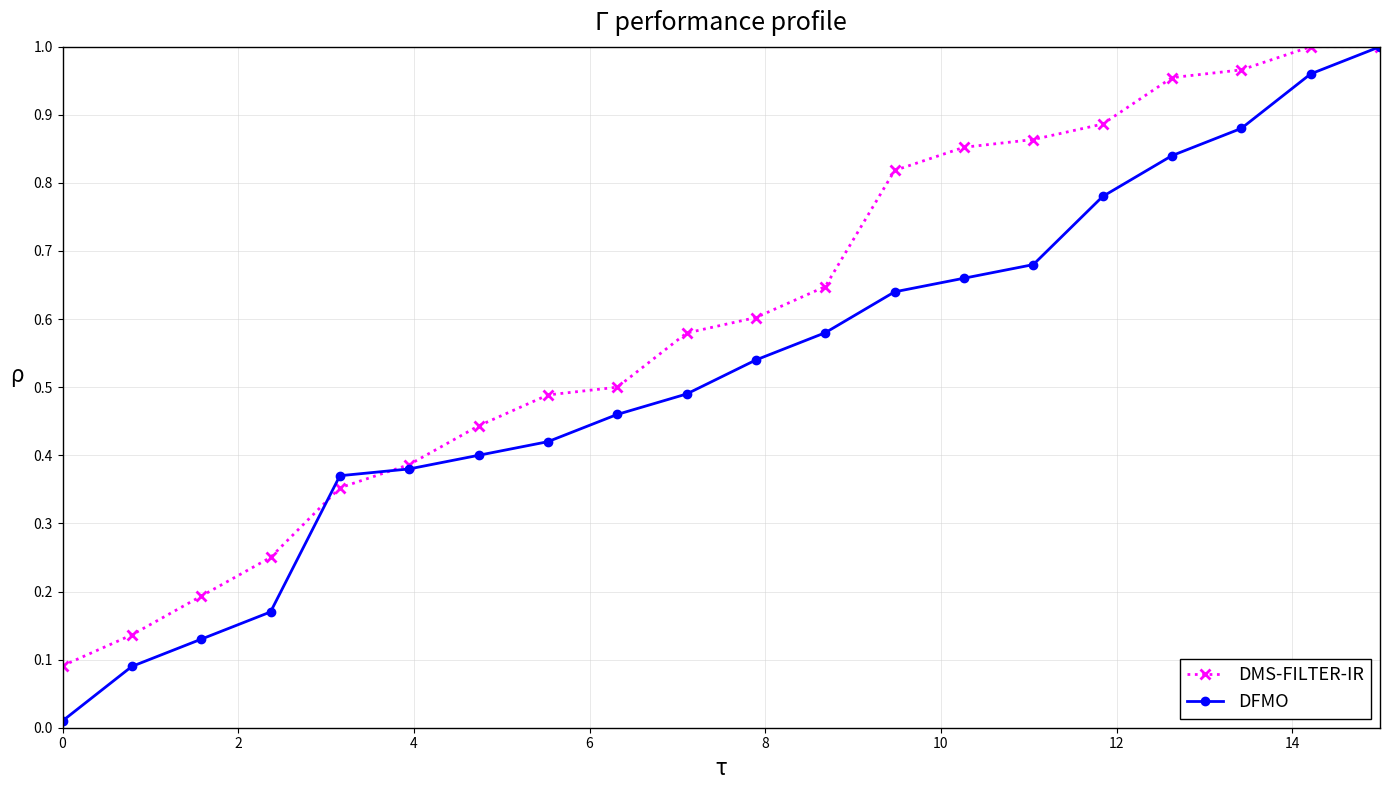

True or false: DMS-FILTER-IR has more than 2 points higher than both neighbors.

False